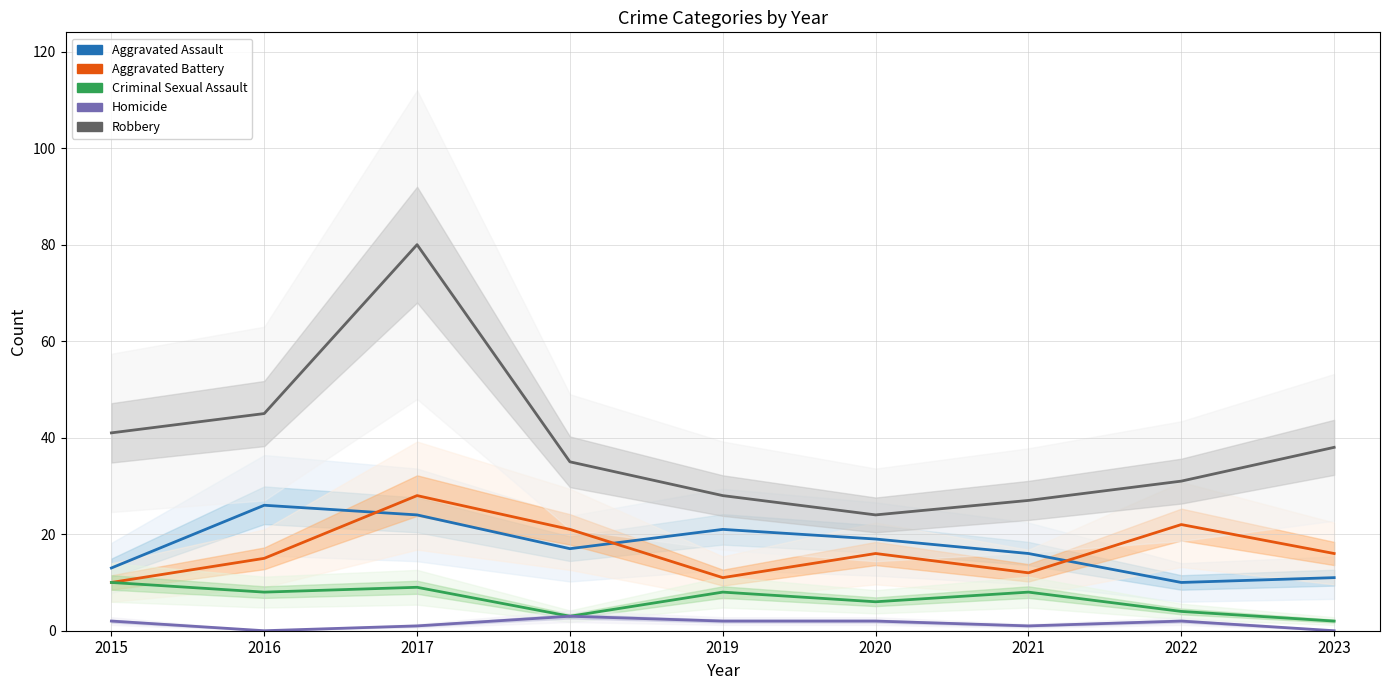

What is the total value across all series at 2018?

79